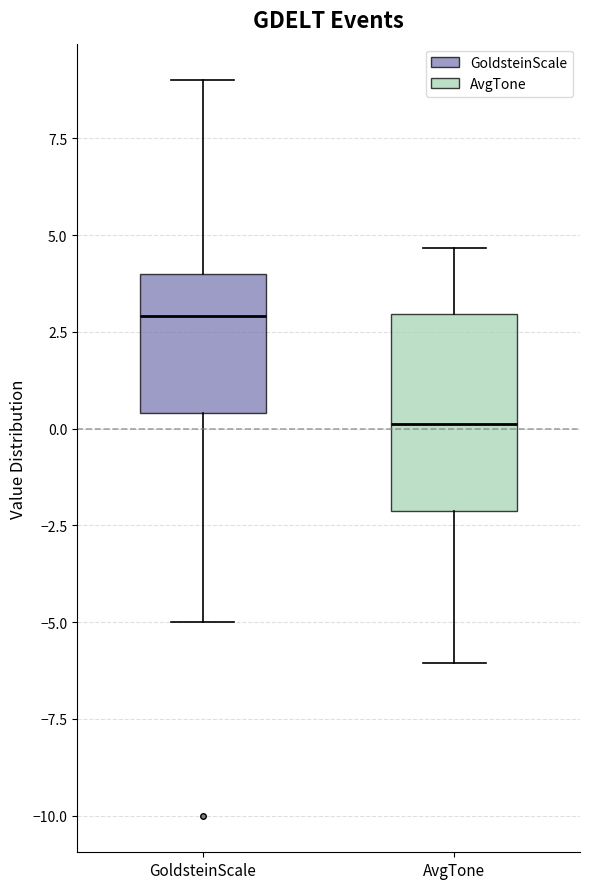

Reading left to right, read every box against the y-axis: the position of its median line, the range the box covers, and the ends of its whiskers. The values are not printed on the chart, so give them approximately, as read against the axis.

GoldsteinScale: median 3.0, box 0.5 to 4.0, whiskers -5.0 to 9.0
AvgTone: median 0.0, box -2.0 to 3.0, whiskers -6.0 to 4.5